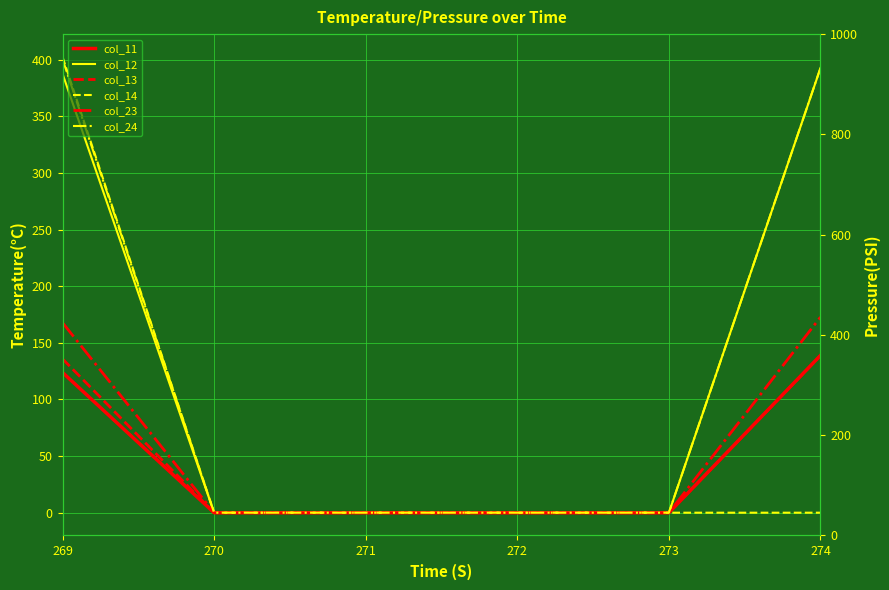

Reading right to left, what are all the values shown in this chart?

col_11: 138.9	0.0	0.0	0.0	0.0	123.8
col_12: 392.6	0.0	0.0	0.0	0.0	387.5
col_13: 138.6	0.0	0.0	0.0	0.0	135.8
col_14: 0.0	0.0	0.0	0.0	0.0	402.4
col_23: 172.7	0.0	0.0	0.0	0.0	167.8
col_24: 392.6	0.0	0.0	0.0	0.0	400.4